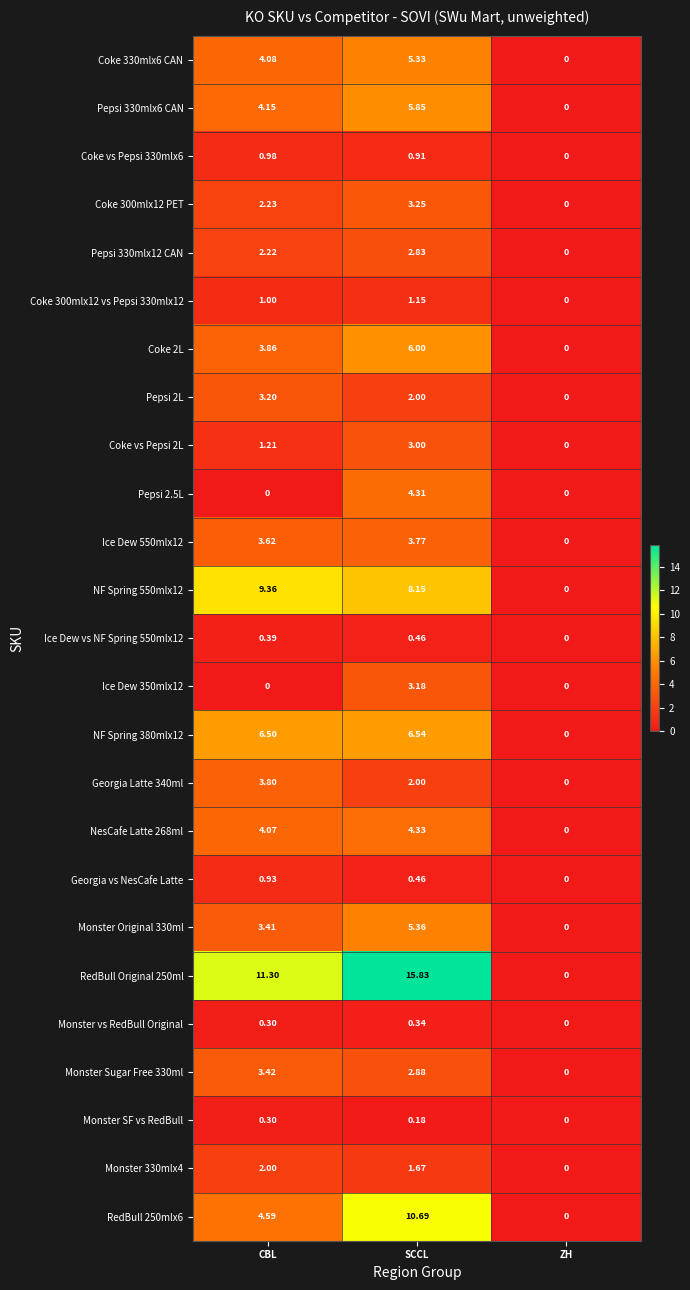

At which label is Ice Dew vs NF Spring 550mlx12 closest to 0?

ZH